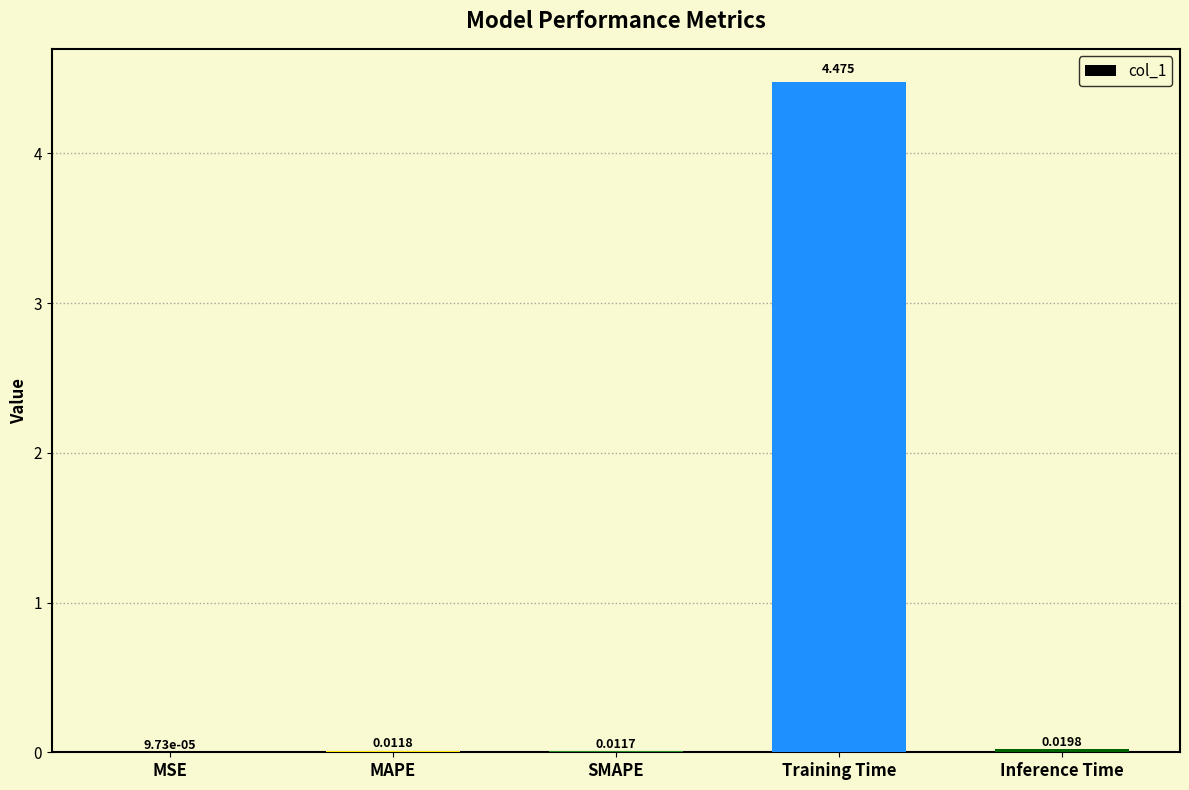

Which has a higher value, MAPE or Training Time?

Training Time